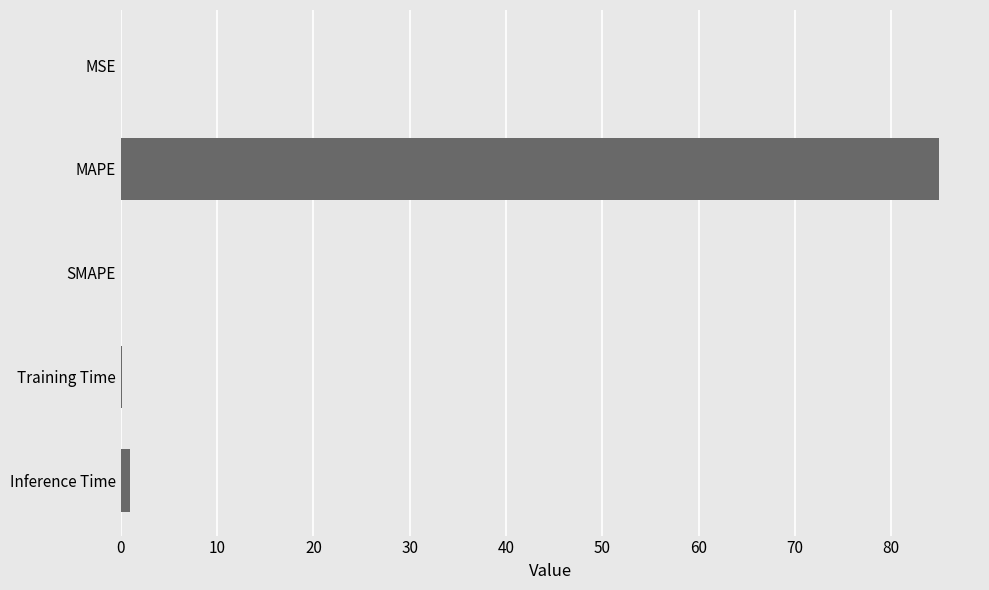

What is the approximate value at MAPE?

85.0